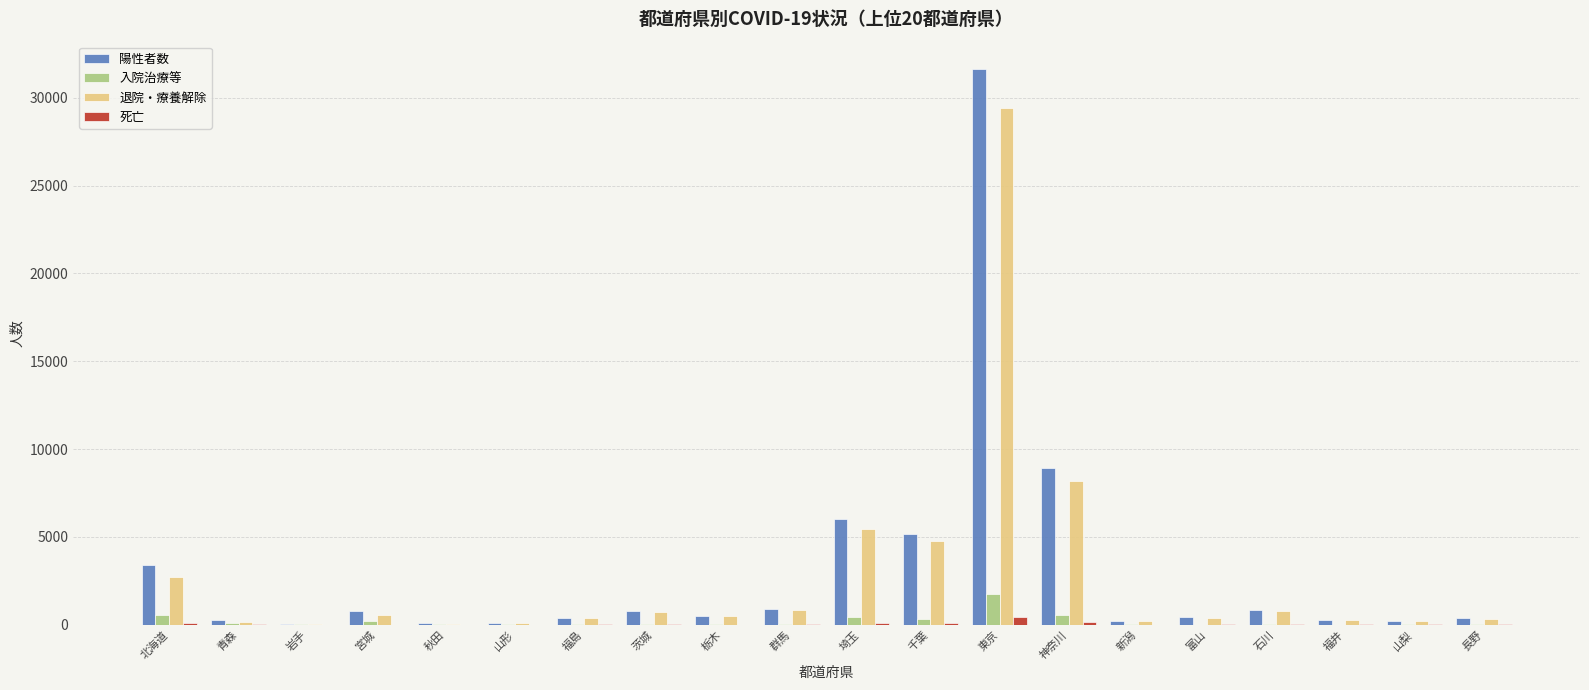

At which category is the sum across all series the highest?

東京